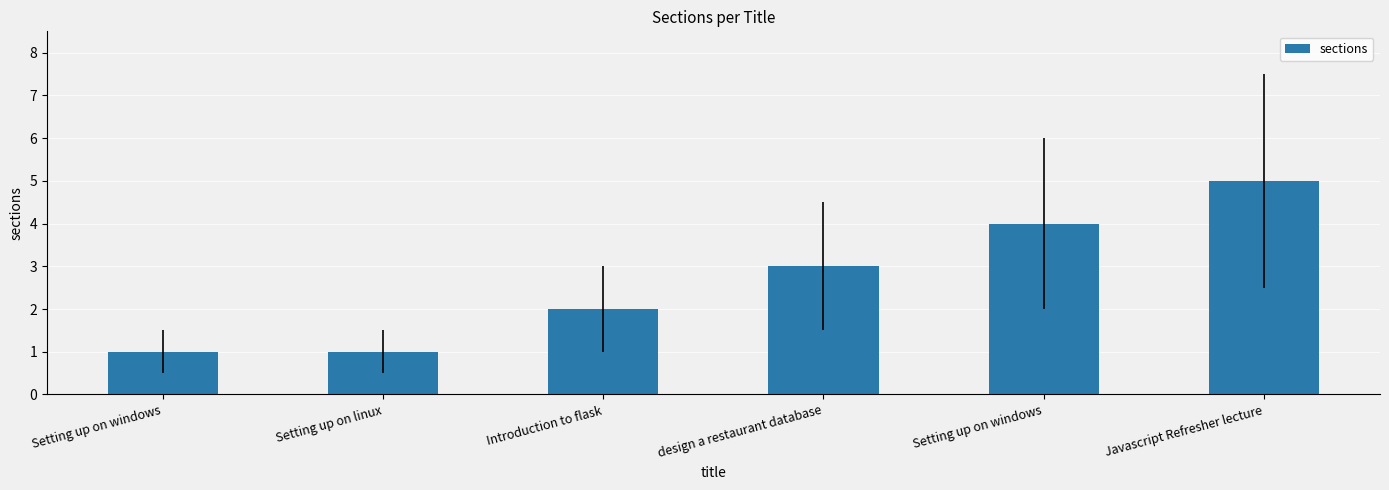

How many data points are less than 3?

3